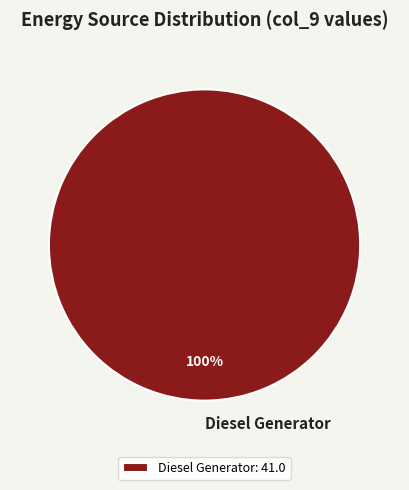

How many slices are in this pie chart?

1